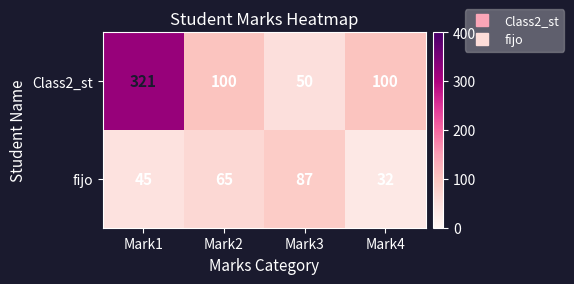

At which category is the sum across all series the highest?

Mark1